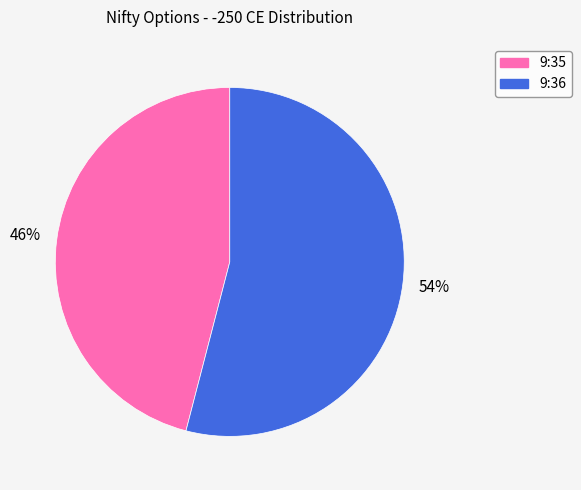

How many slices are in this pie chart?

2